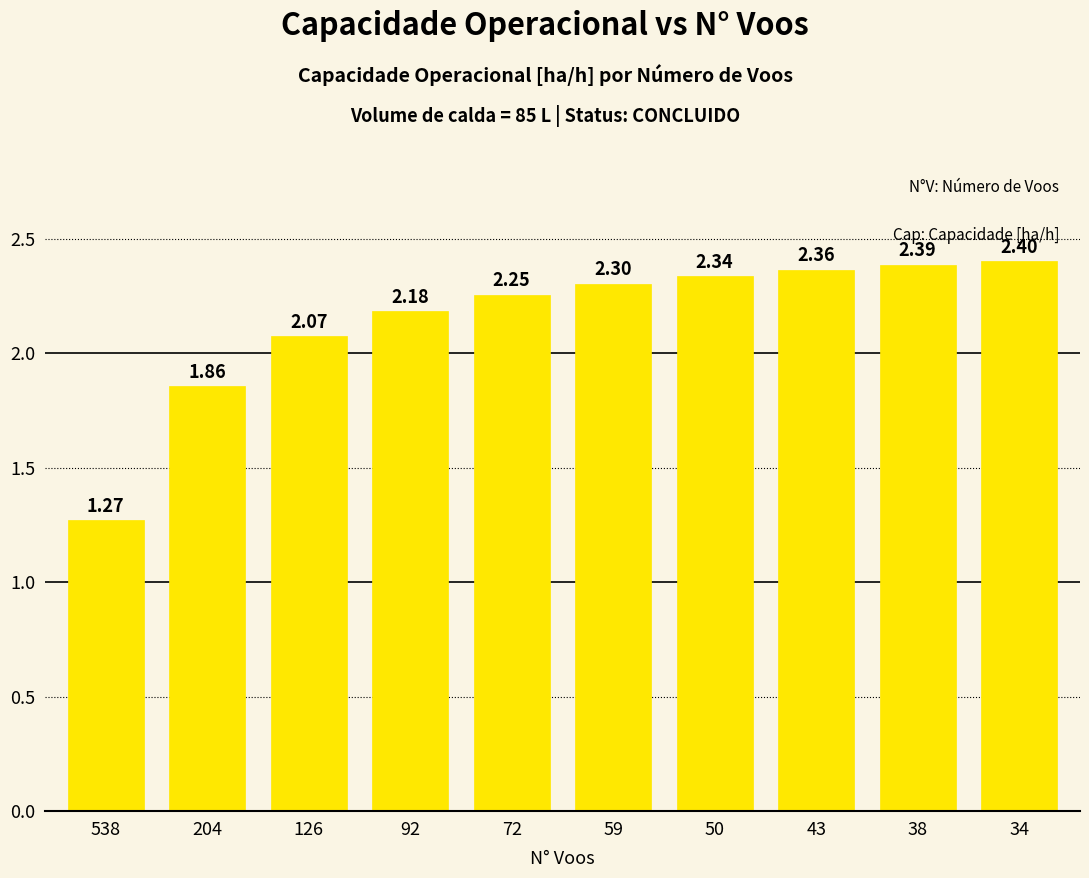

True or false: the data shows 2.4 at 43.

True